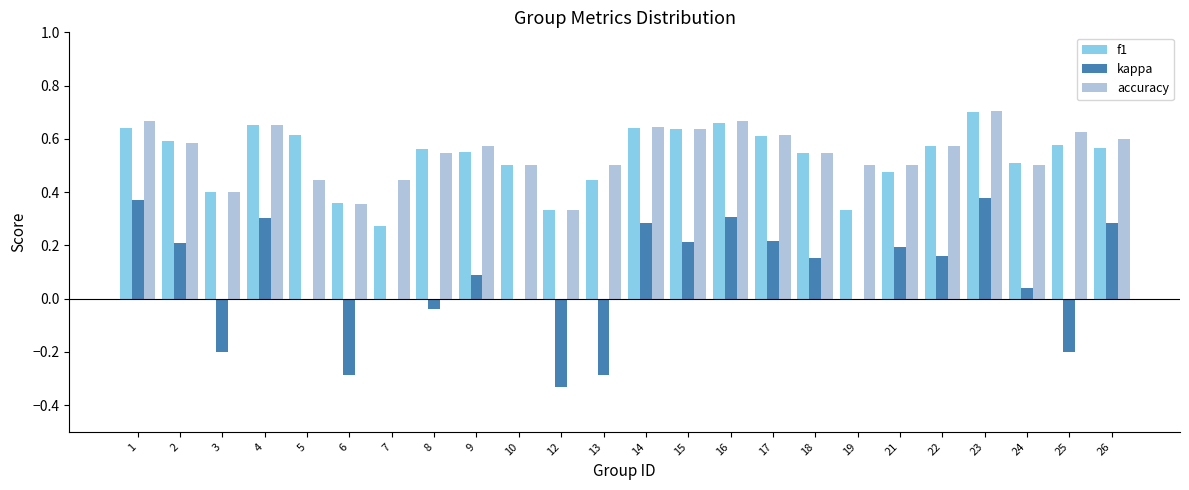

What is the sum of all kappa values?

1.9